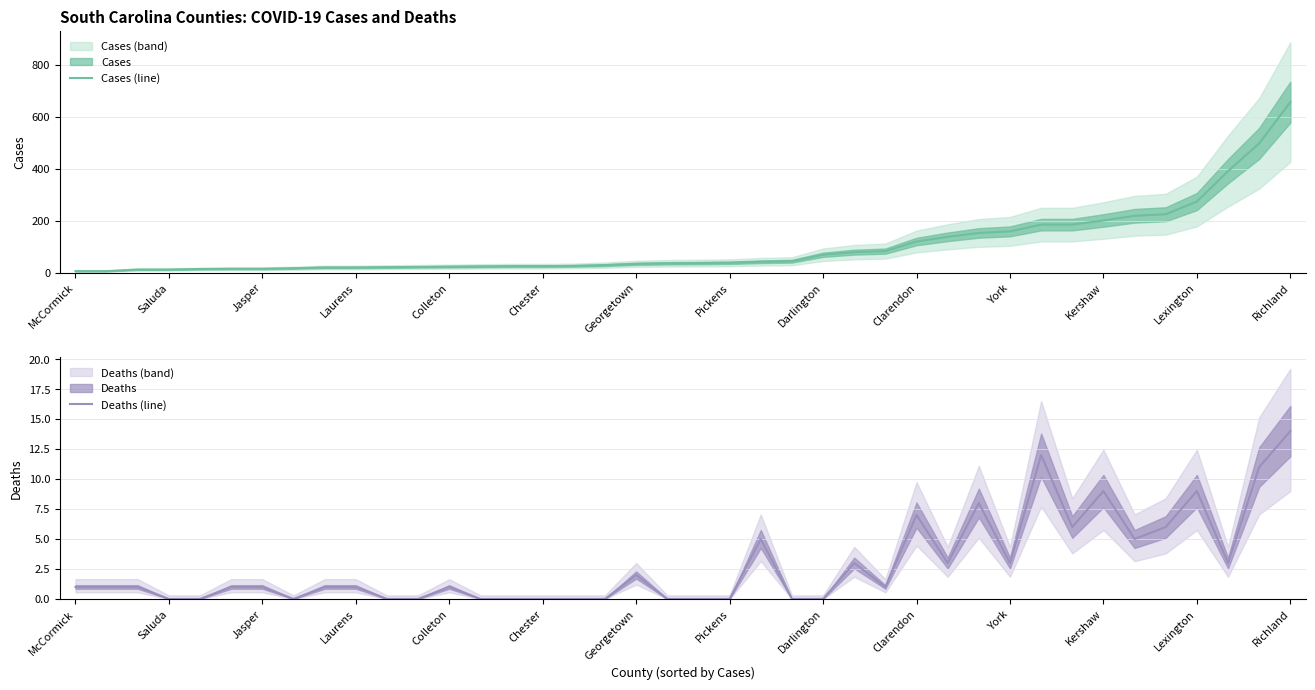

Read the Cases (line) value at Laurens.

20